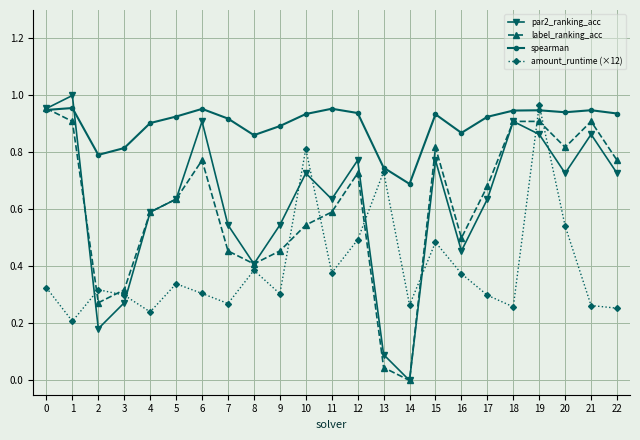

Does the chart have visible grid lines?

Yes